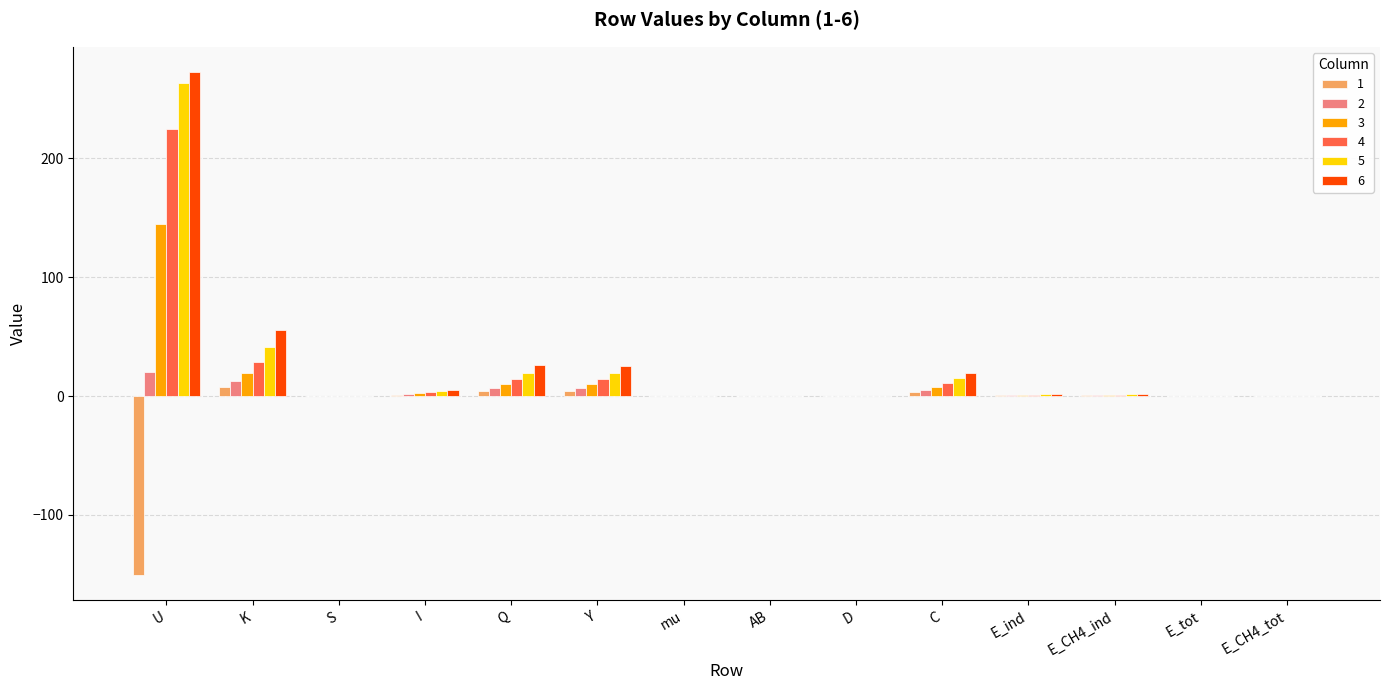

At which label is 5 closest to 131?

K